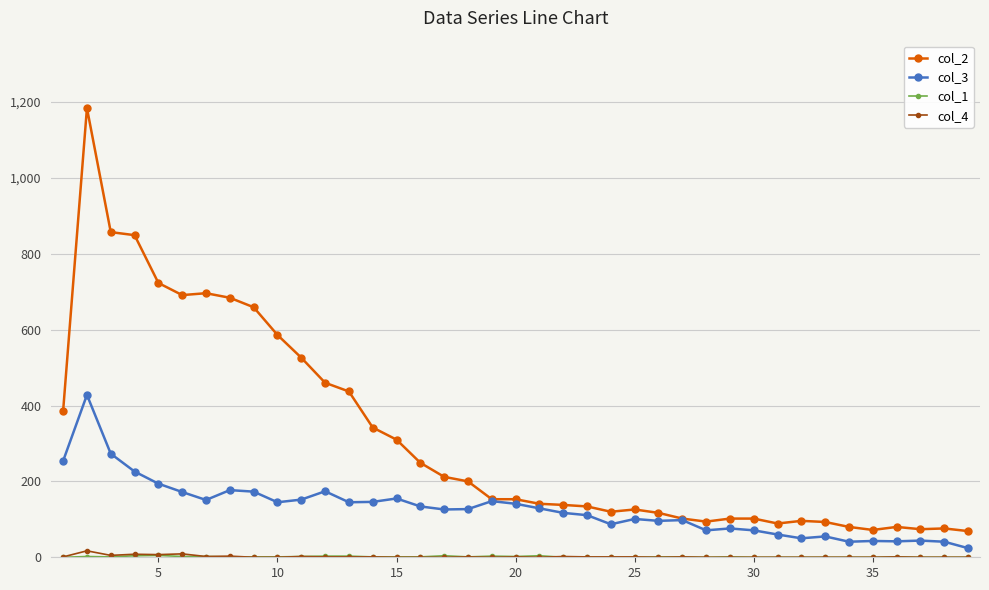

How many lines are shown in the chart?

4